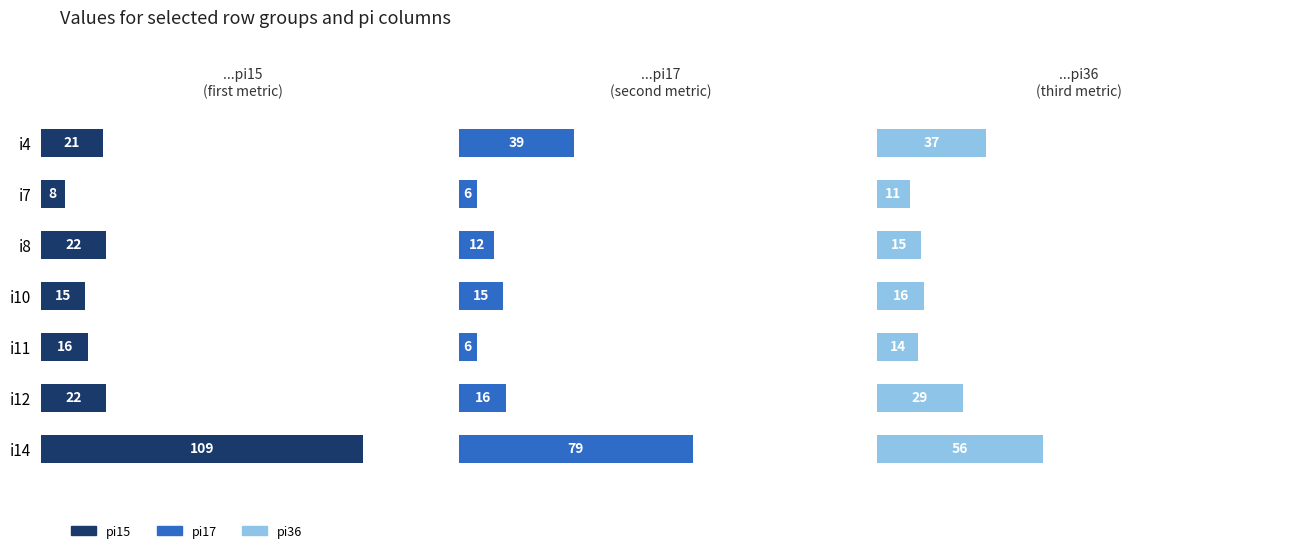

What is the difference between the maximum and second lowest values in the pi17 series?

73